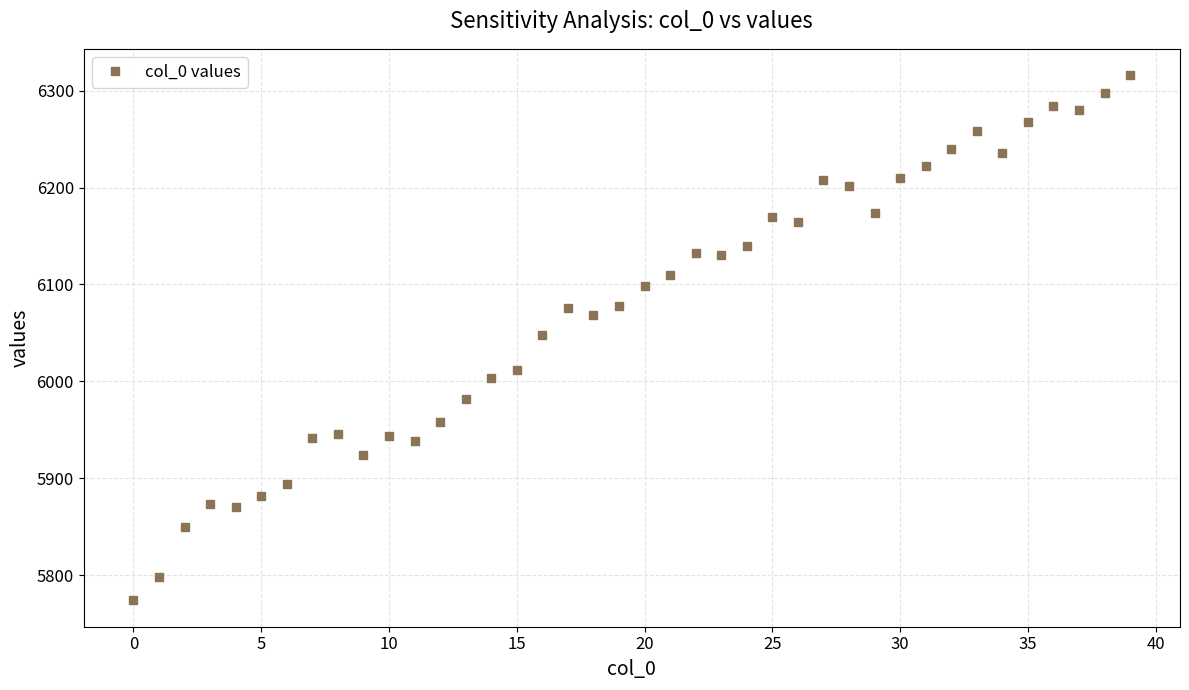

What is the maximum value shown in the chart?

6316